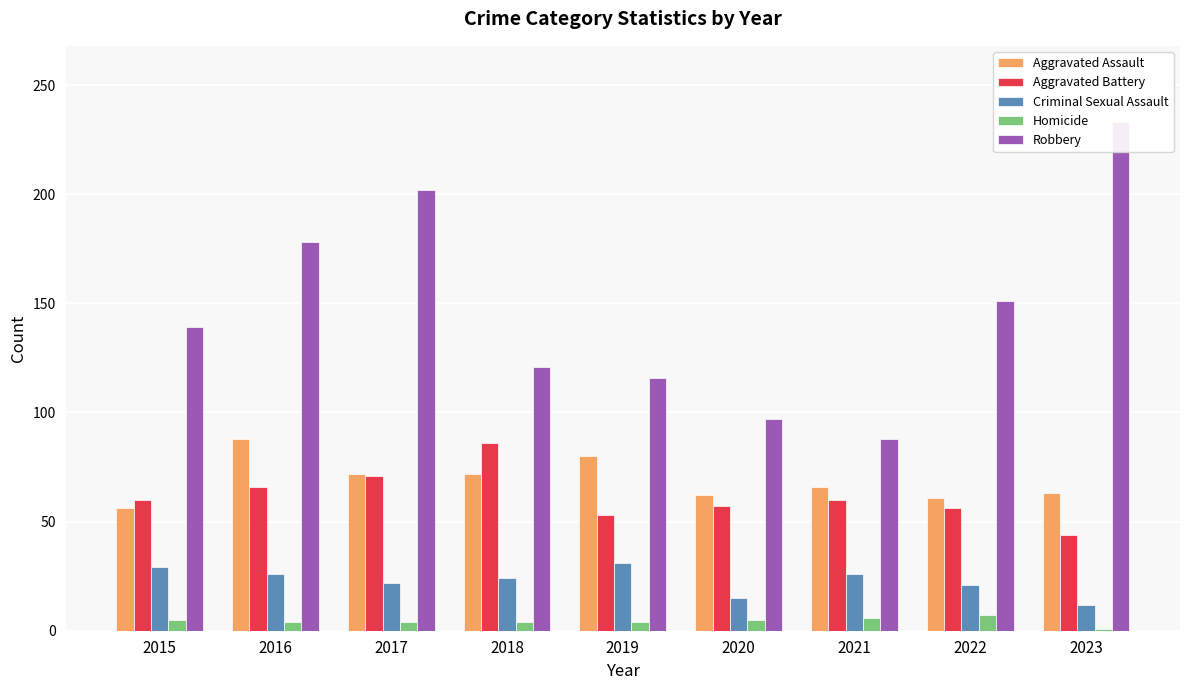

What is the highest value of the Homicide series?

7